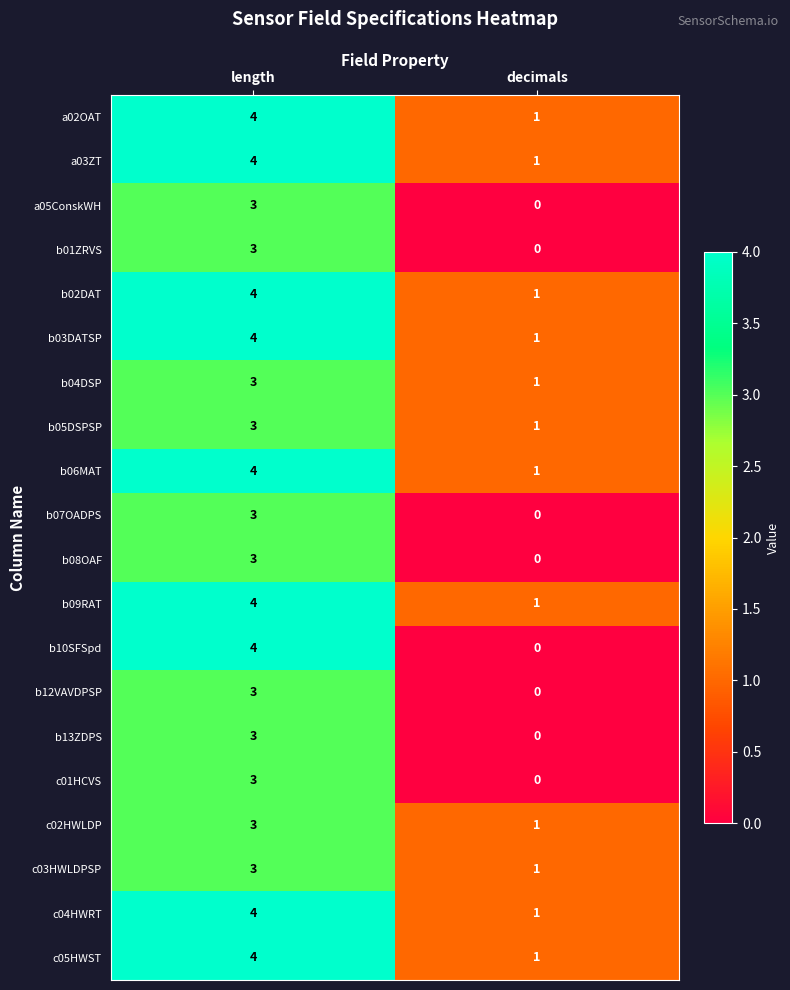

What is the maximum value shown in the chart?

4